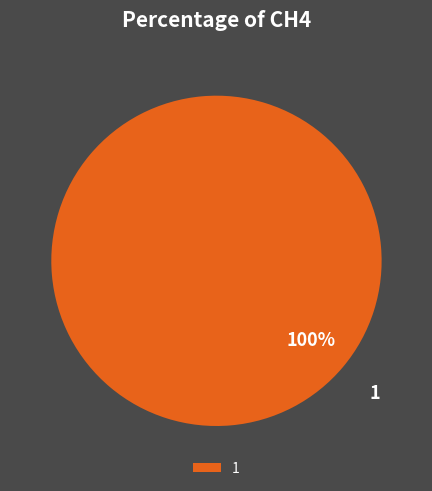

Which category accounts for the majority?

1